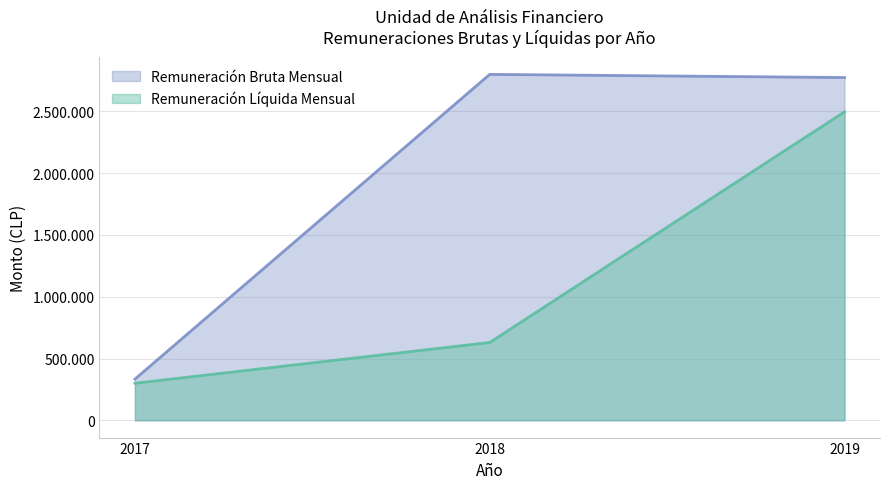

Rank the series by their average value, from highest to lowest.

remuneracionbruta_mensual, remuliquida_mensual